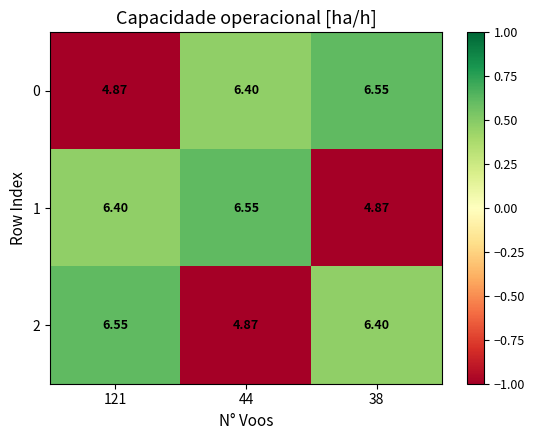

Count the number of categories in the chart.

3